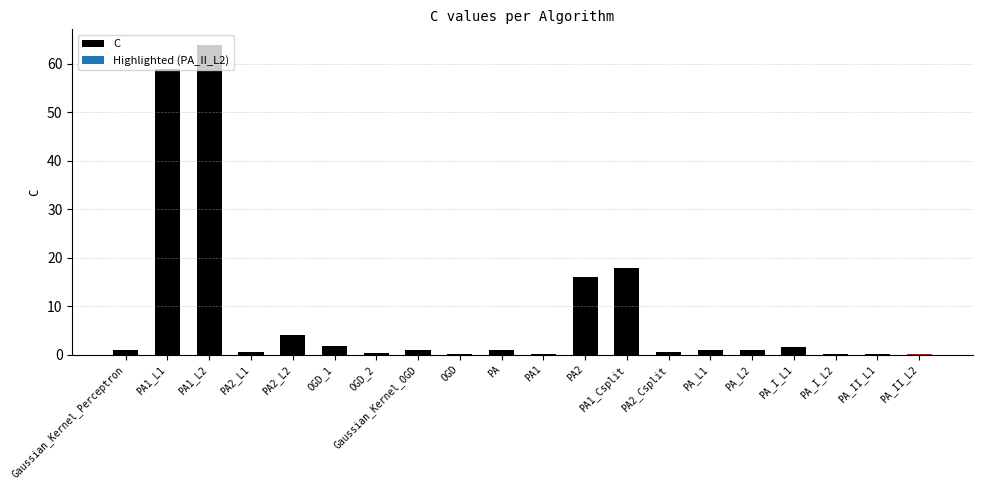

At which label is the value closest to 32?

PA1_Csplit